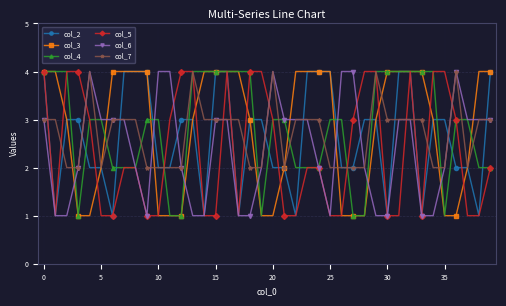

What are all the series names shown in the legend?

col_2, col_3, col_4, col_5, col_6, col_7